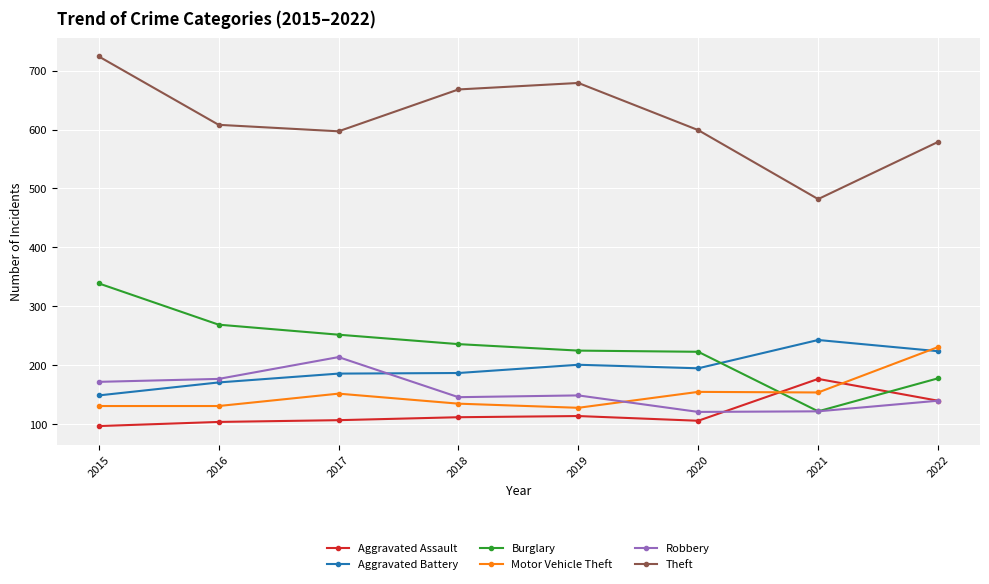

What is the approximate value of Aggravated Battery at 2021, to the nearest 10?

240